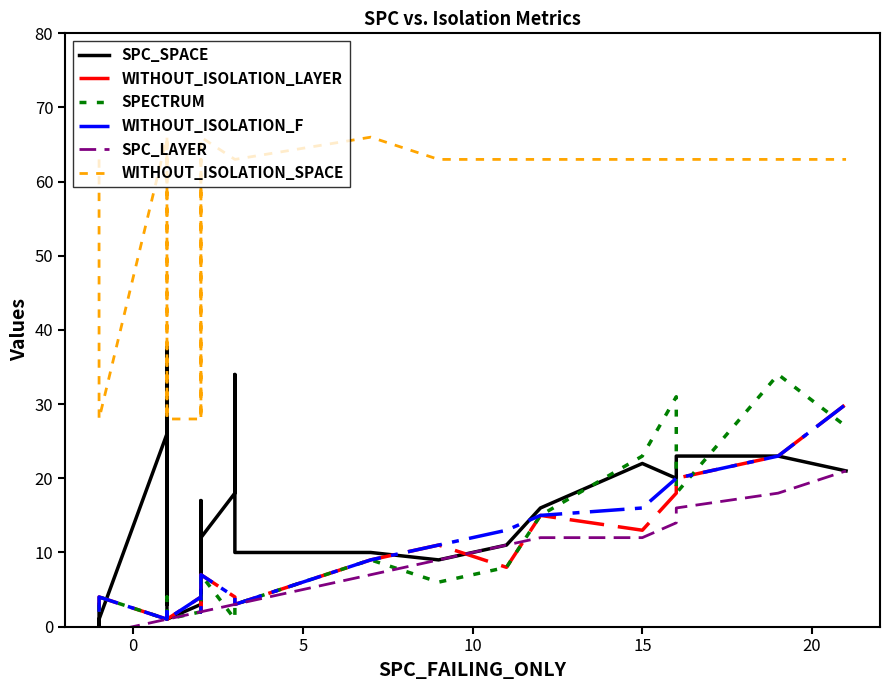

Which series has the widest spread of values?

SPC_SPACE